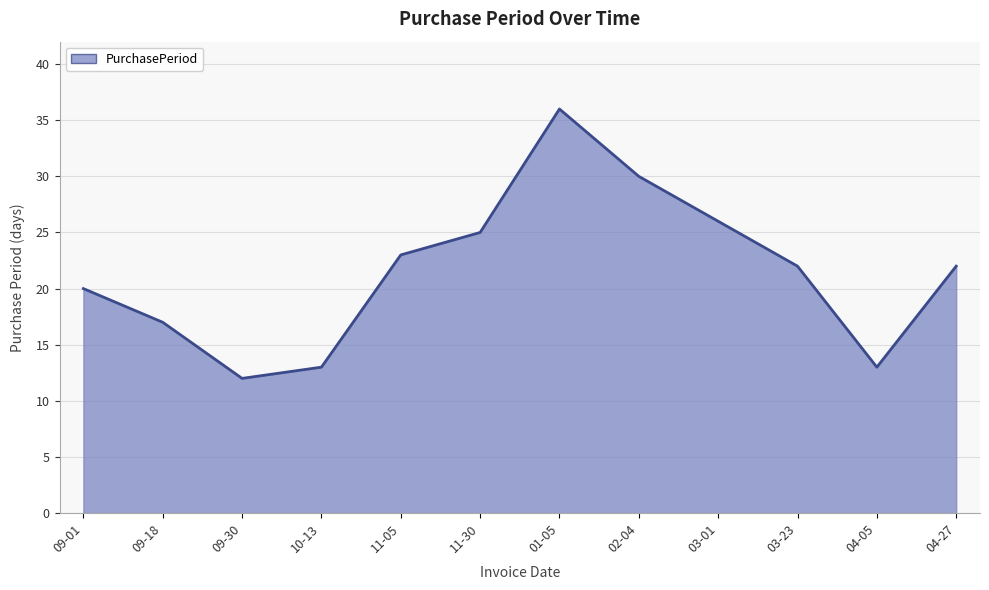

Is it true that the value at 02-04 is 30?

True